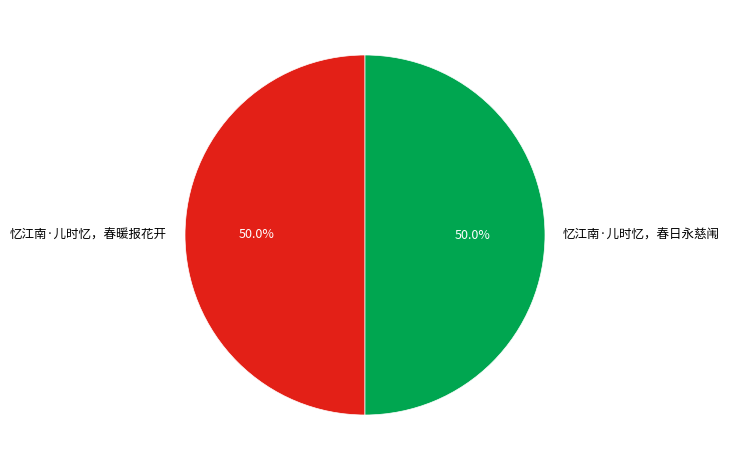

To the nearest percent, what percentage of the pie is 忆江南·儿时忆，春日永慈闱?

50%